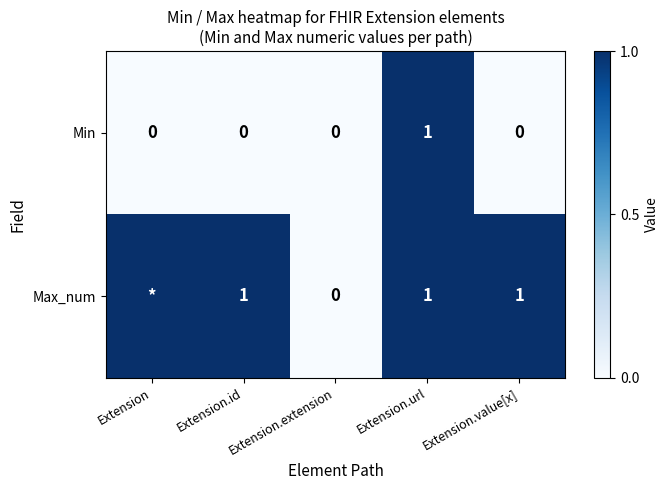

How many series are shown in this chart?

2